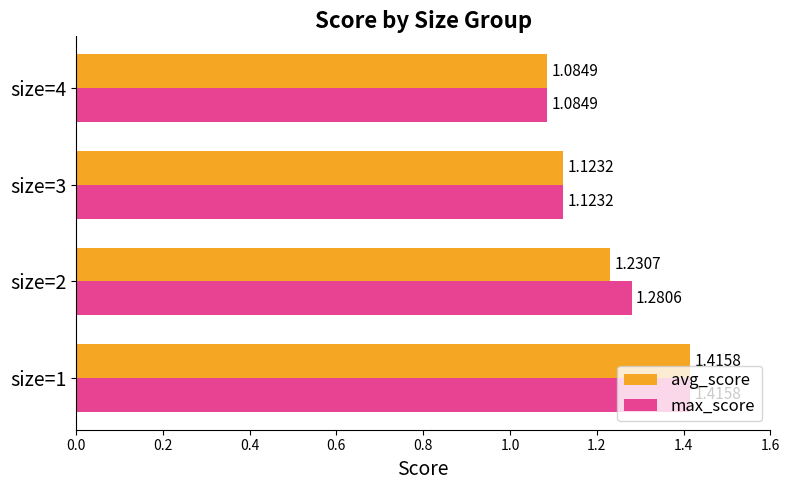

What is the difference between the maximum and minimum values in the avg_score series?

0.3